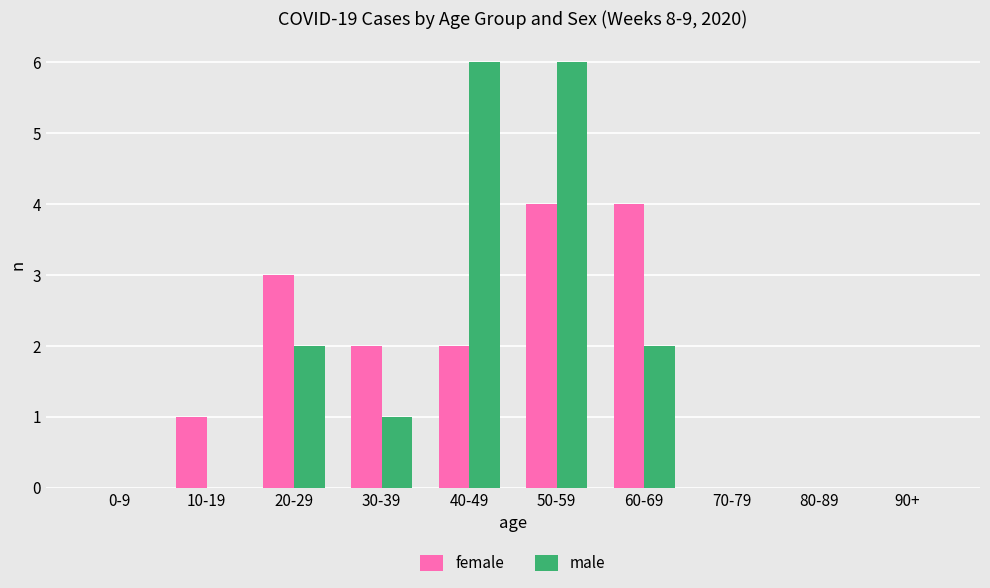

Are the bars horizontal?

No